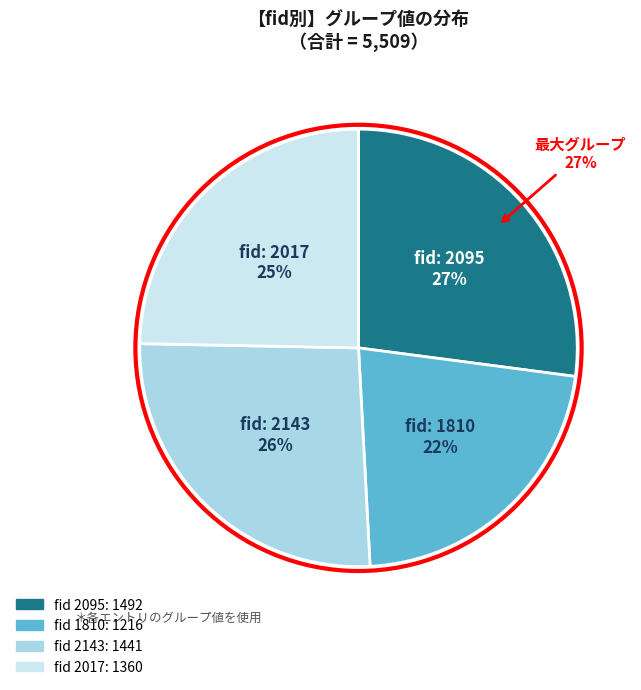

Count the number of slices in the pie.

4